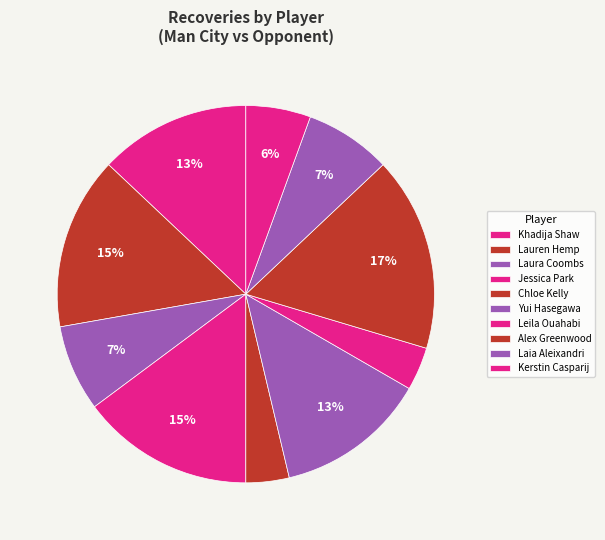

To the nearest percent, what is the difference between the Laia Aleixandri and Leila Ouahabi slice percentages?

4%